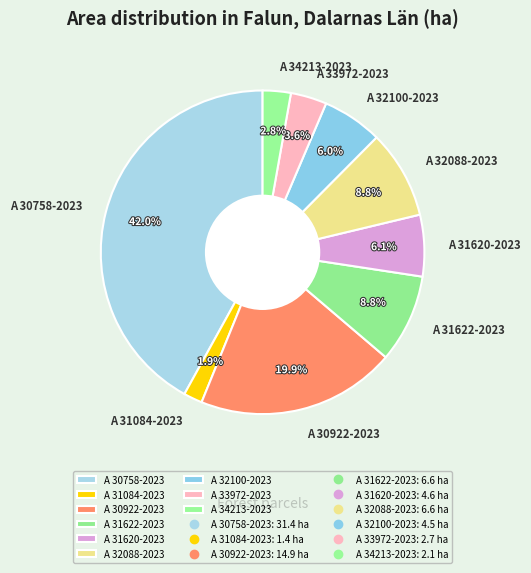

The A 31084-2023 slice represents 12% of the pie. True or false?

False